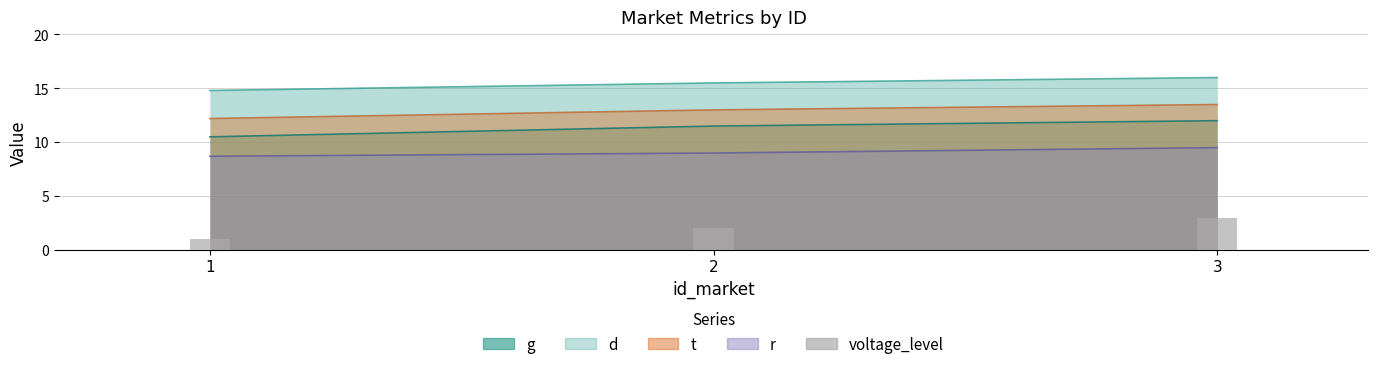

Does the chart contain stacked bars?

No